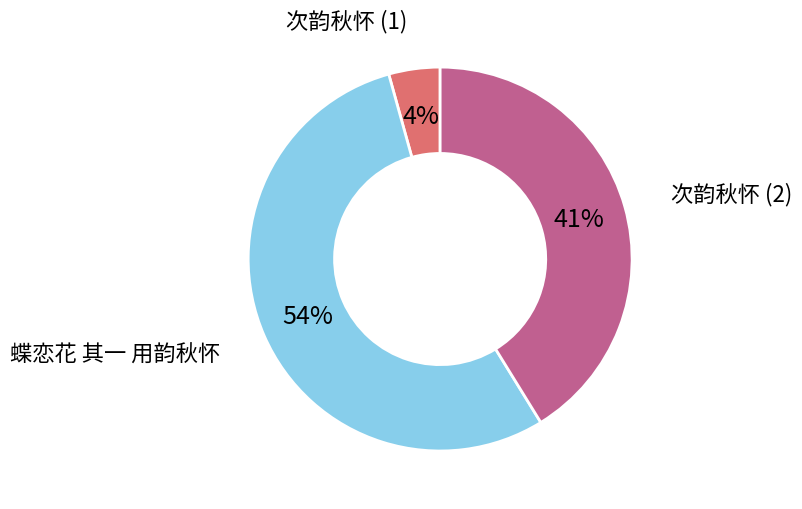

How many slices are in this pie chart?

3